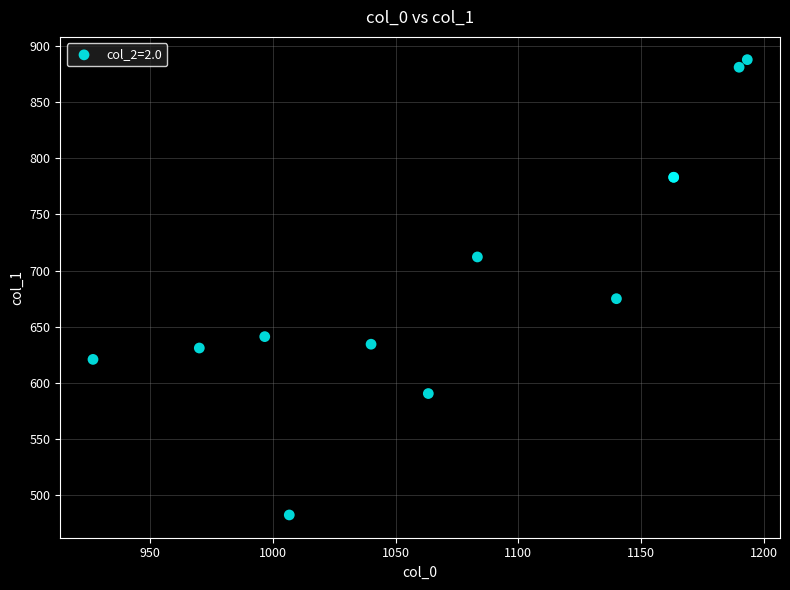

What Y value in the scatter plot is closest to 685?

675.0